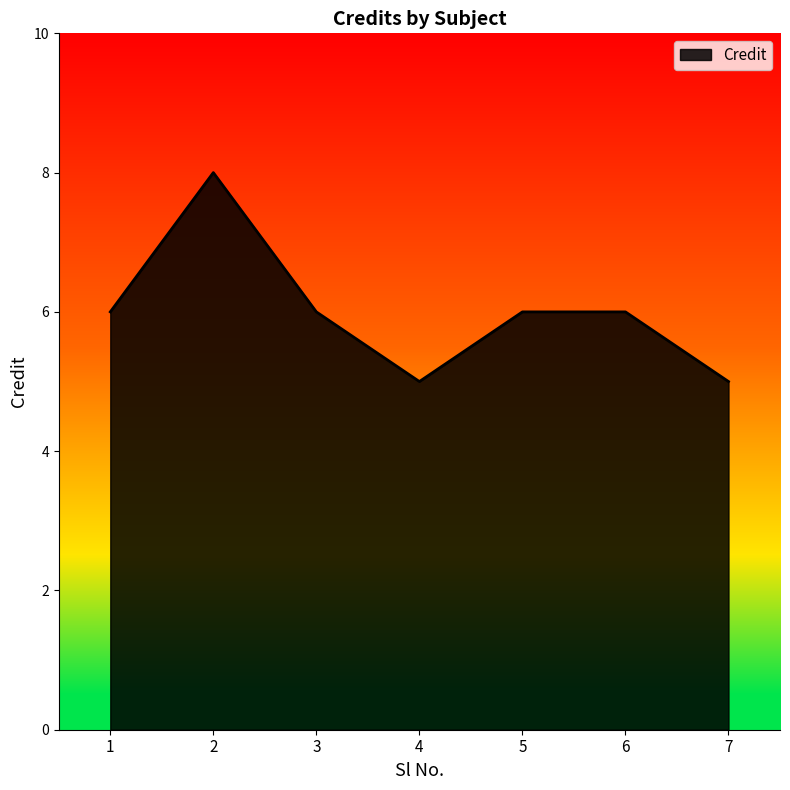

How many interior local valleys (lower than both neighbors) does the data have?

1